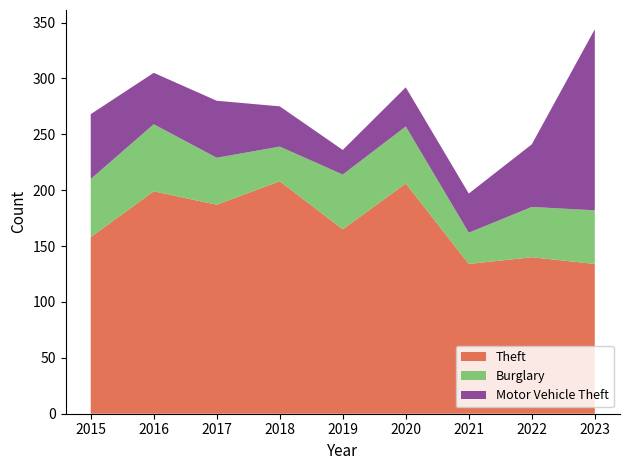

Reading left to right, extract all data points from this chart.

Theft: 158	199	187	208	165	206	134	140	134
Burglary: 52	60	42	31	49	51	28	45	48
Motor Vehicle Theft: 58	46	51	36	22	35	35	56	162